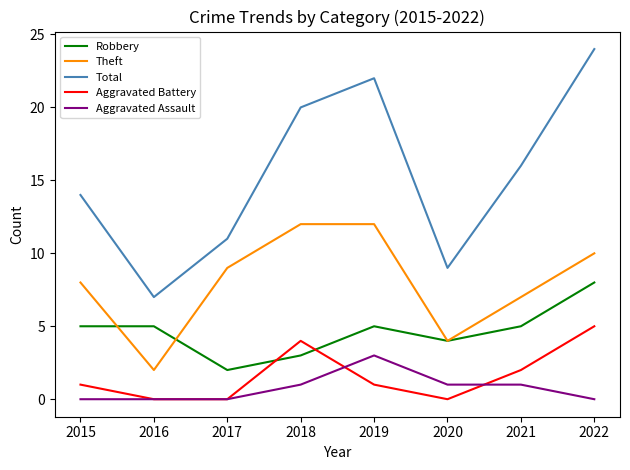

In Robbery, how many points are lower than both neighbors (excluding endpoints)?

2